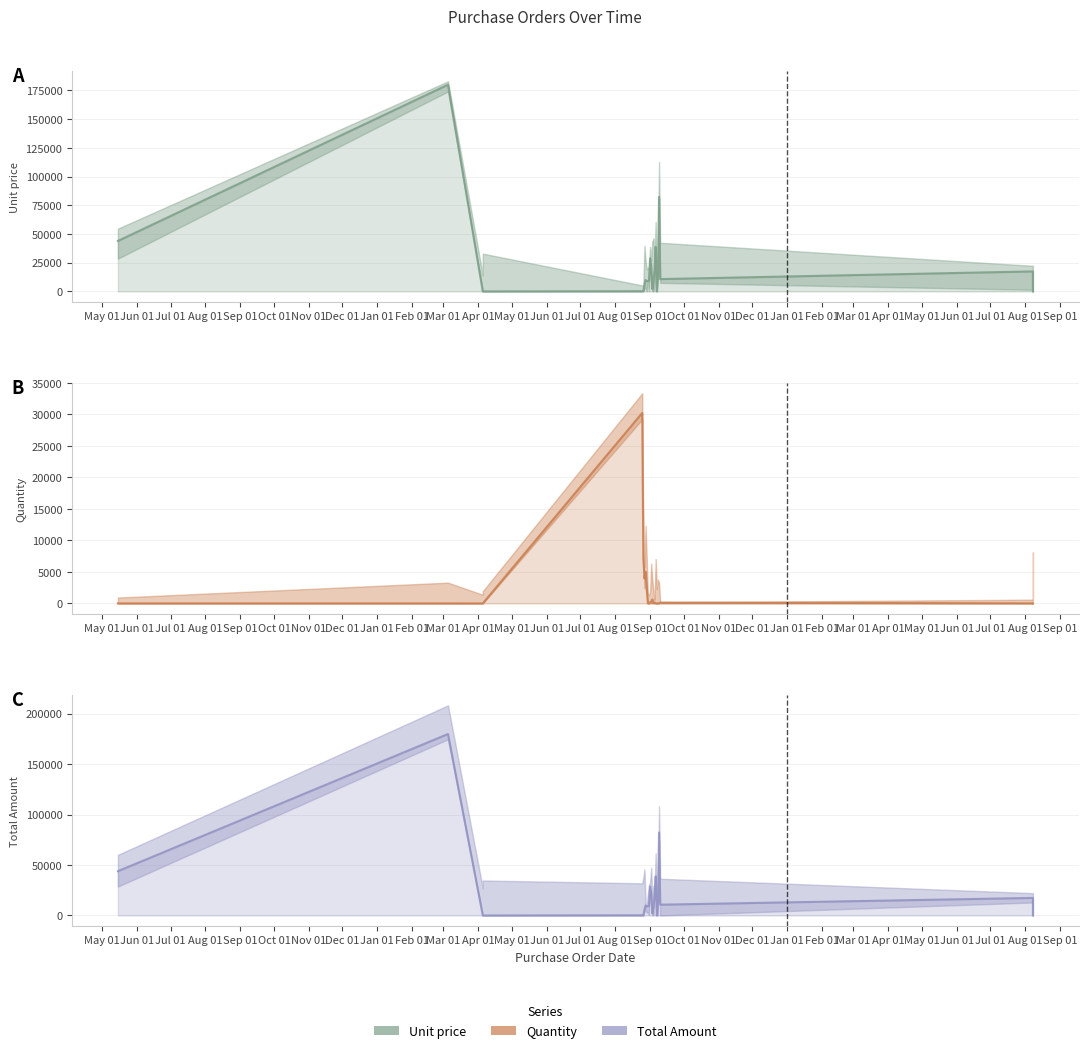

True or false: Total Amount and Unit price intersect in this chart.

False